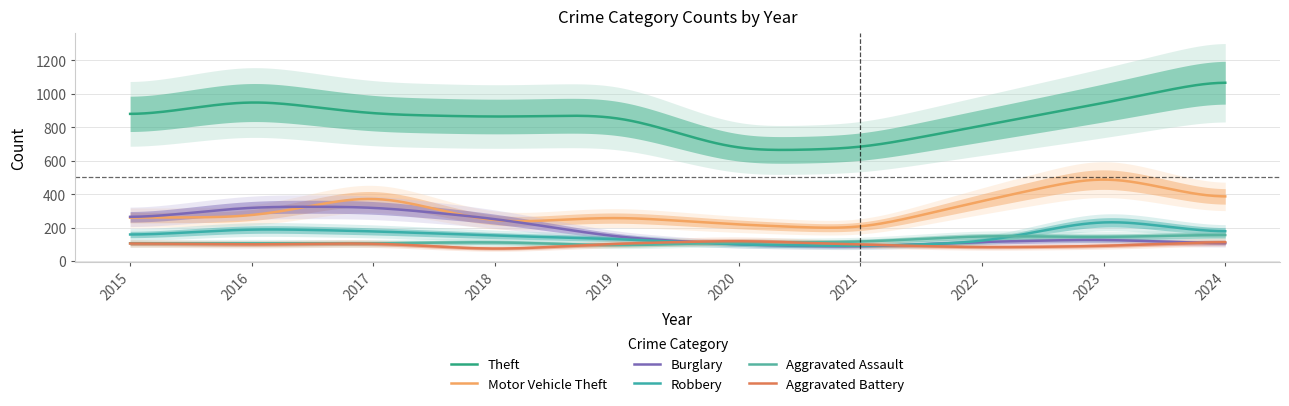

How many interior local peaks does the Robbery series have?

2